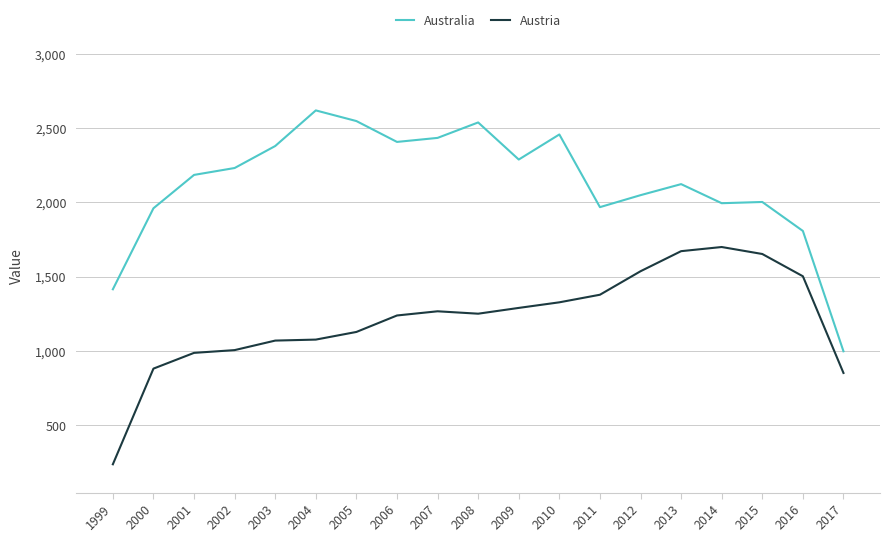

True or false: Australia and Austria cross at least once.

False